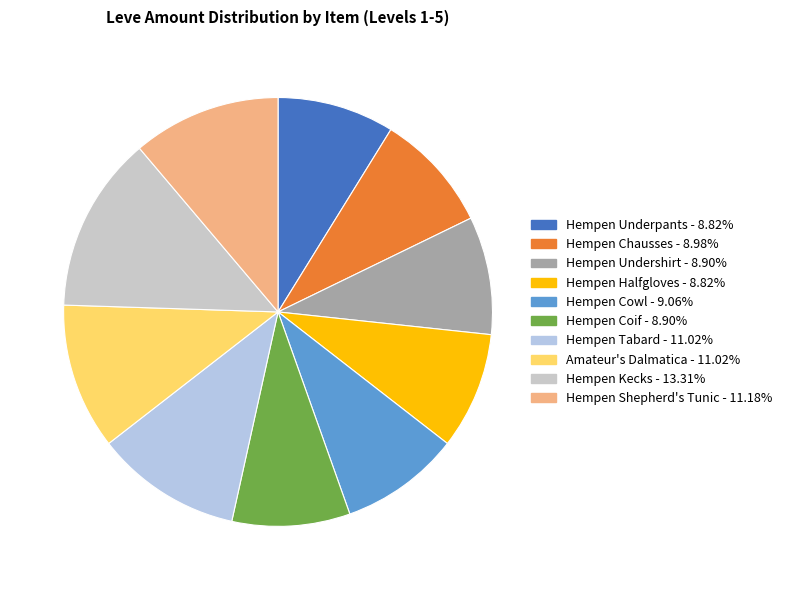

Which category has the biggest portion of the pie?

Hempen Kecks